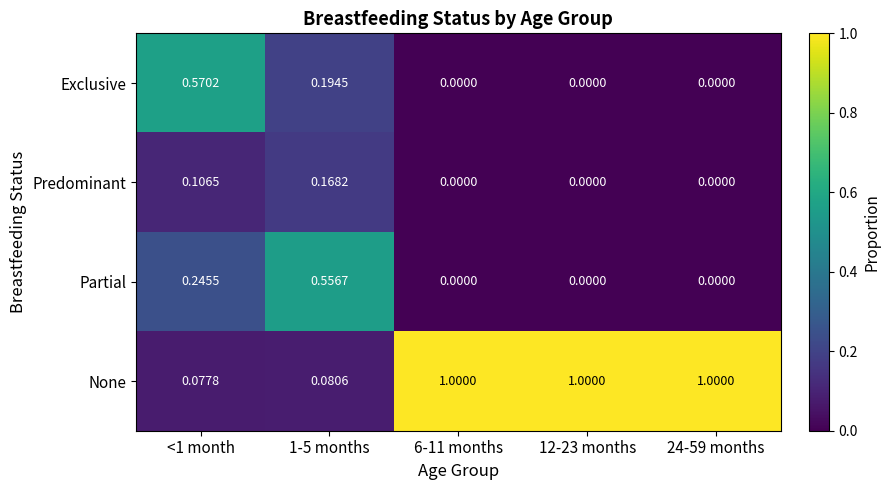

Which series has the largest total across all categories?

None